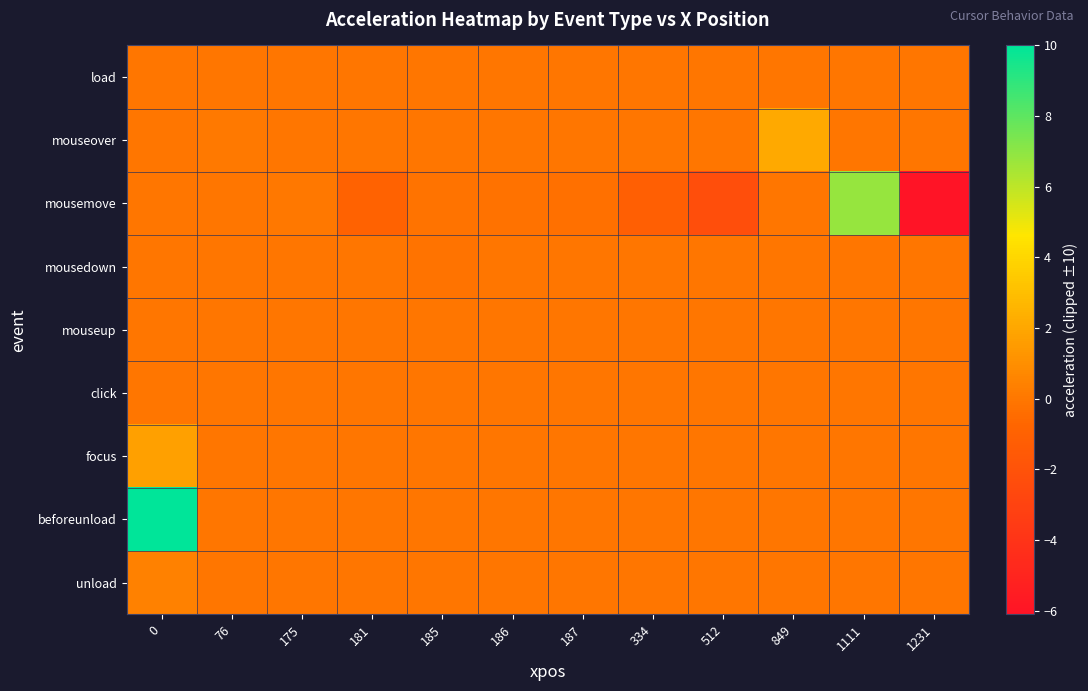

At how many categories does at least one series exceed 0?

5